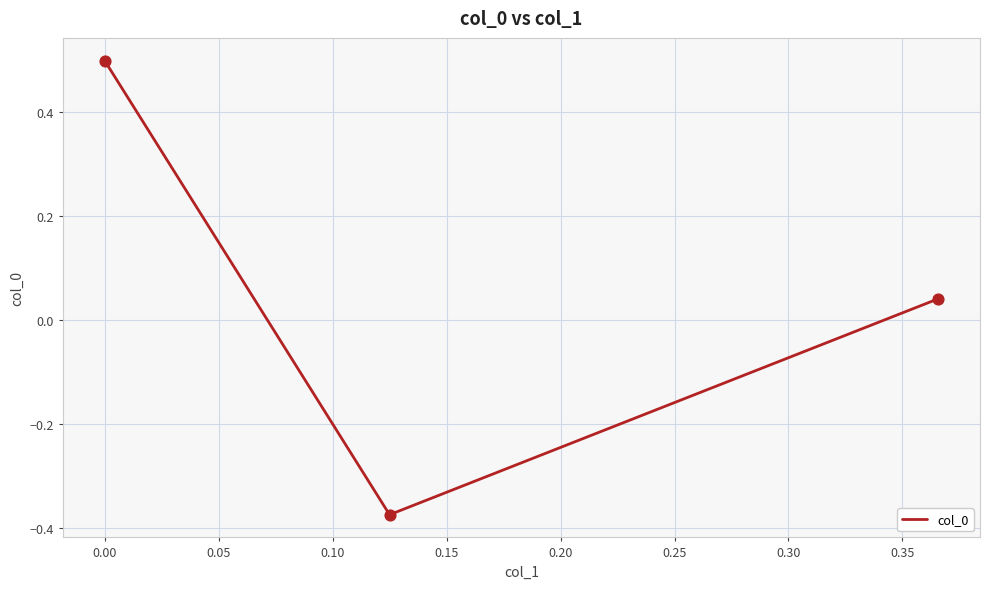

What is the maximum value shown in the chart?

0.5